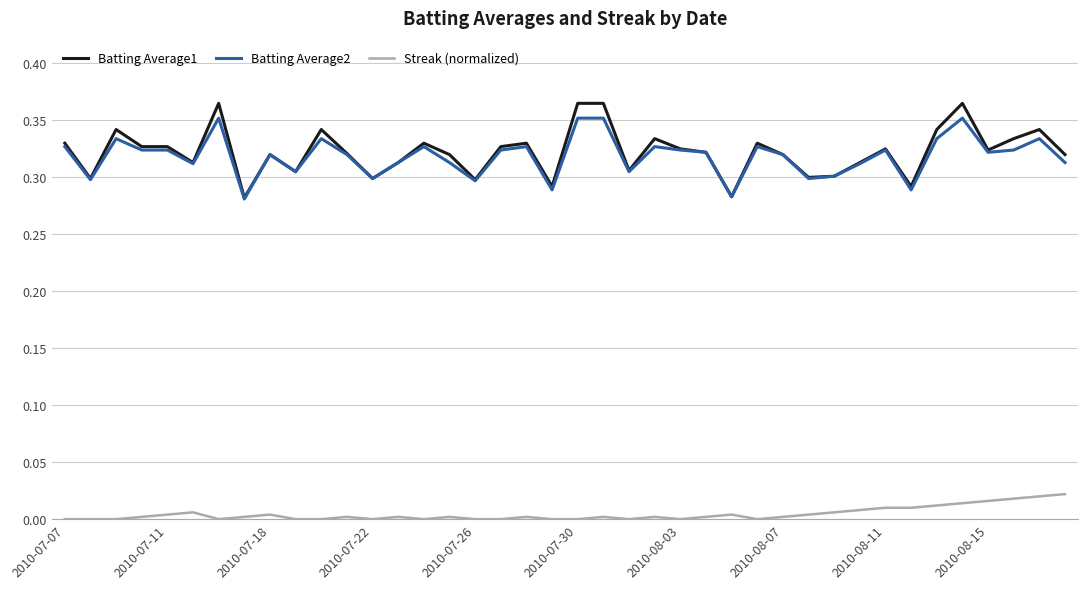

What are all the series names shown in the legend?

Batting Average1, Batting Average2, Streak (normalized)